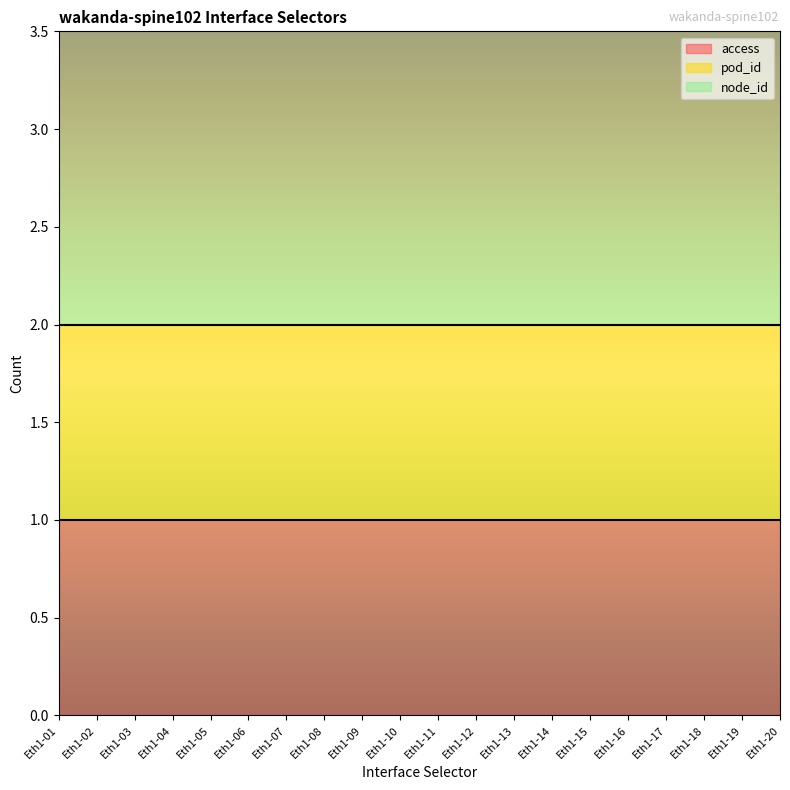

True or false: access and pod_id cross at least once.

False